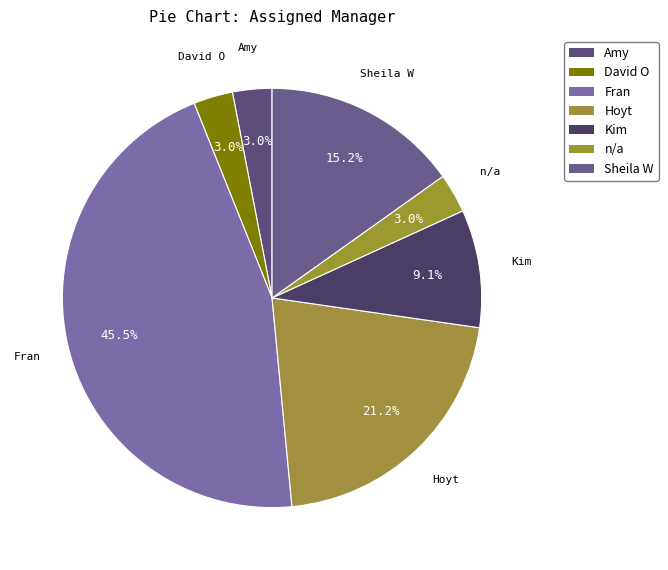

What is the largest slice in the pie chart?

Fran